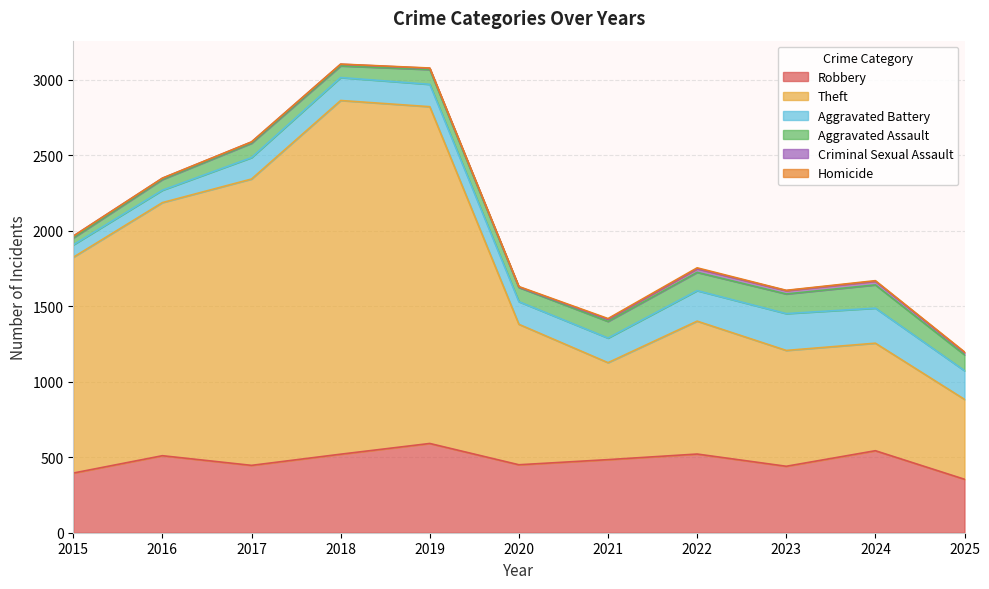

What is the sum of the Criminal Sexual Assault values at 2025 and 2017?

23